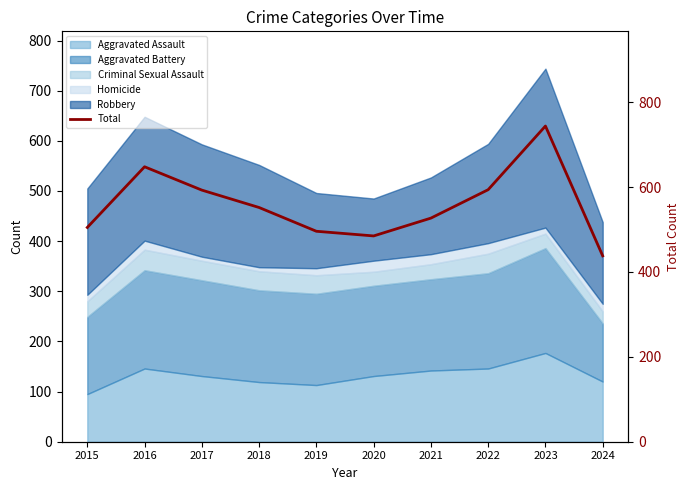

Is it true that the value at 2023 is 744?

True